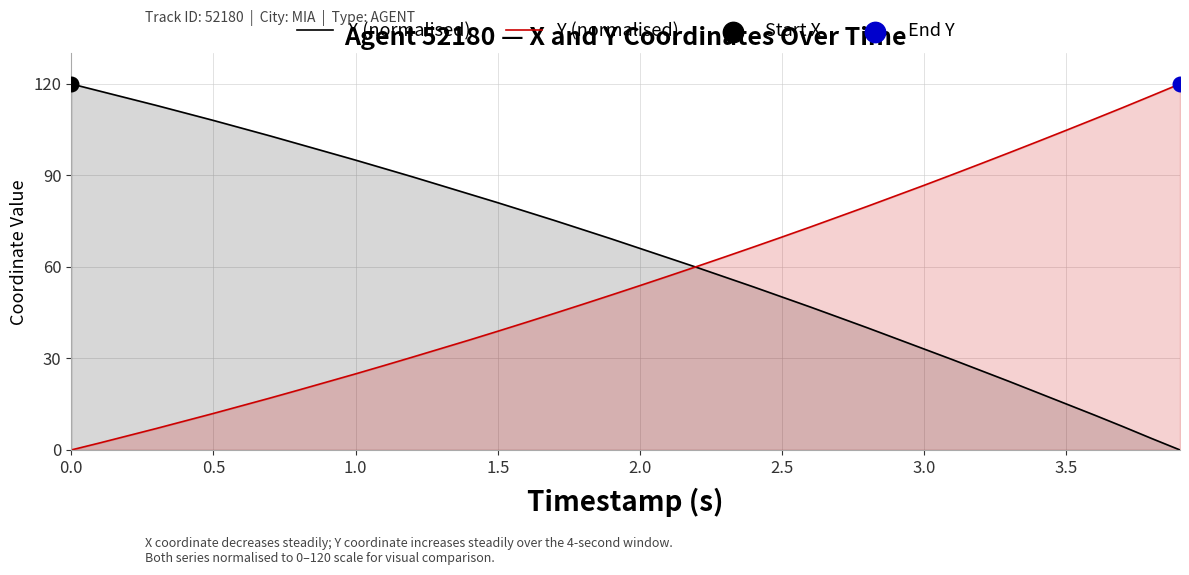

What are all the series names shown in the legend?

X (normalised), Y (normalised)